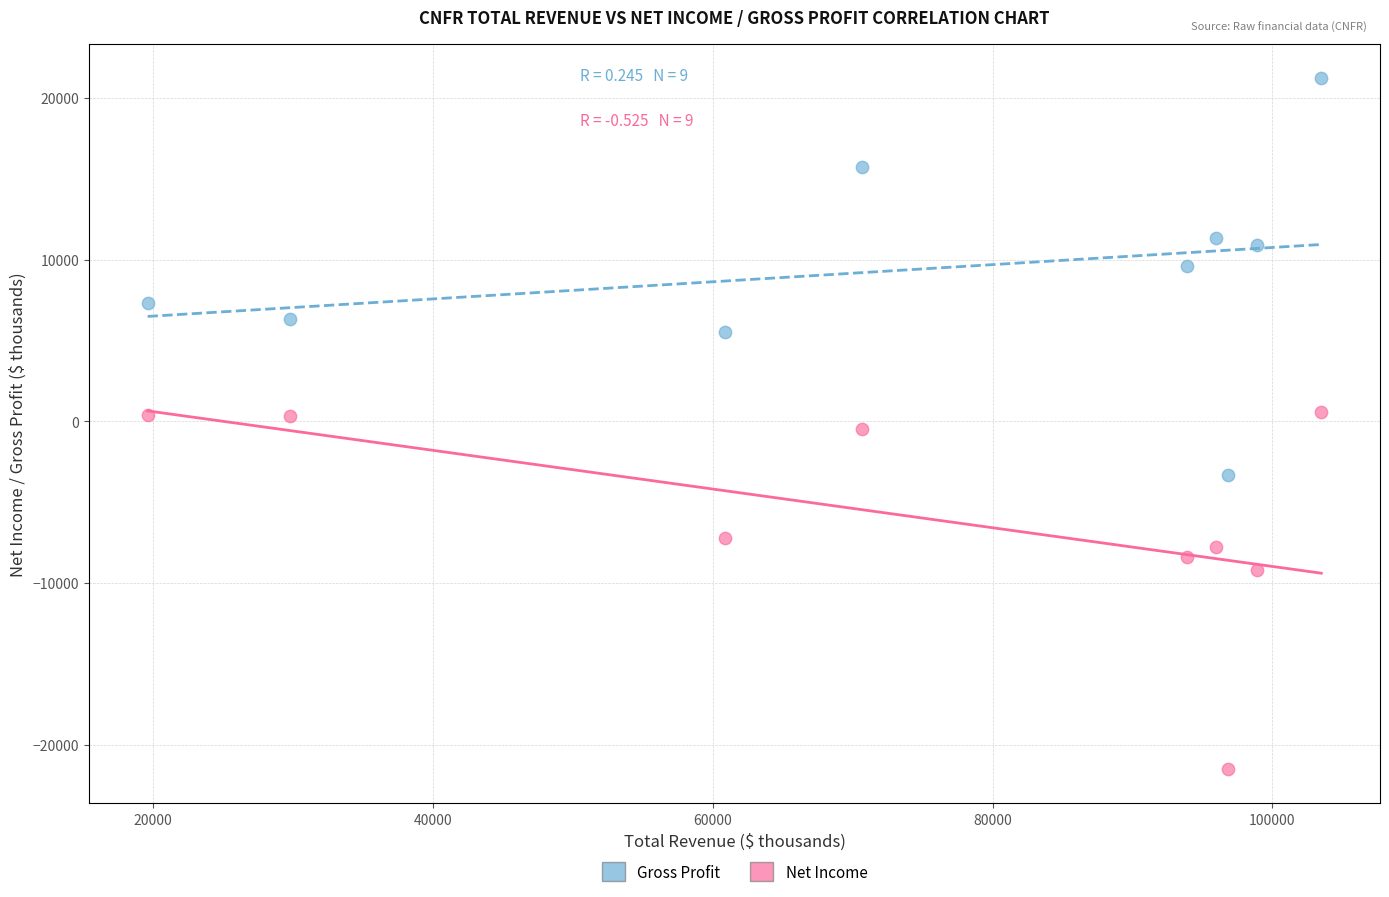

In the Net Income series, what Y value is closest to -10450?

-9200